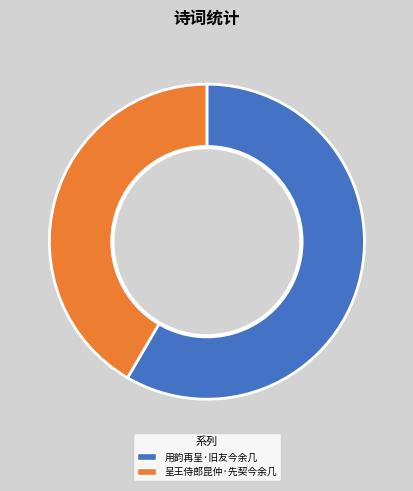

Rank the categories by value from highest to lowest.

用韵再呈·旧友今余几, 呈王侍郎昆仲·先契今余几